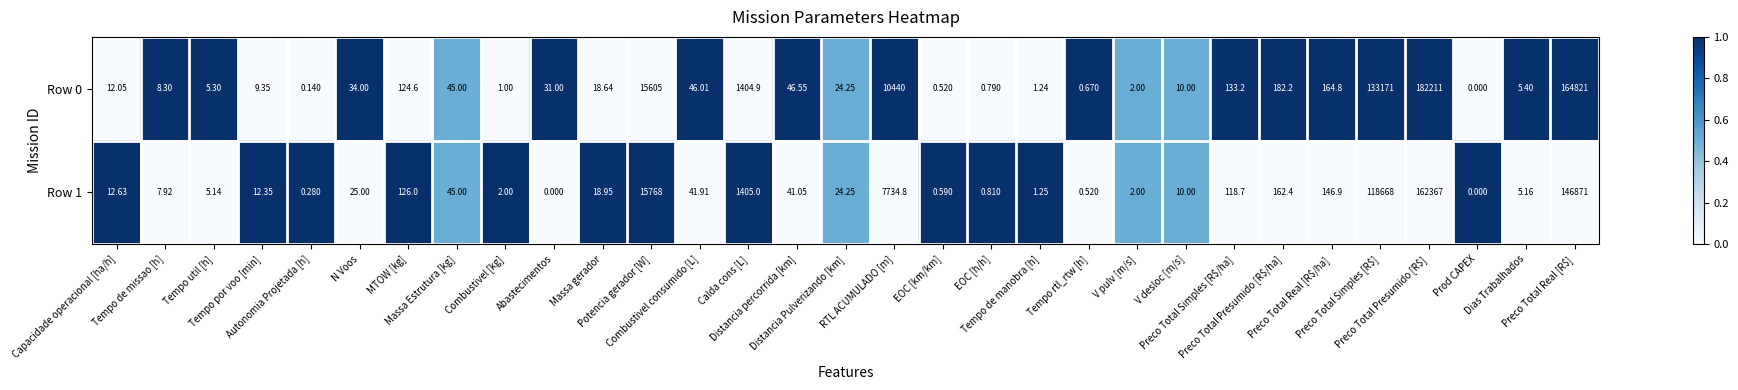

At which category is the sum across all series the highest?

Preco Total Presumido [R$]